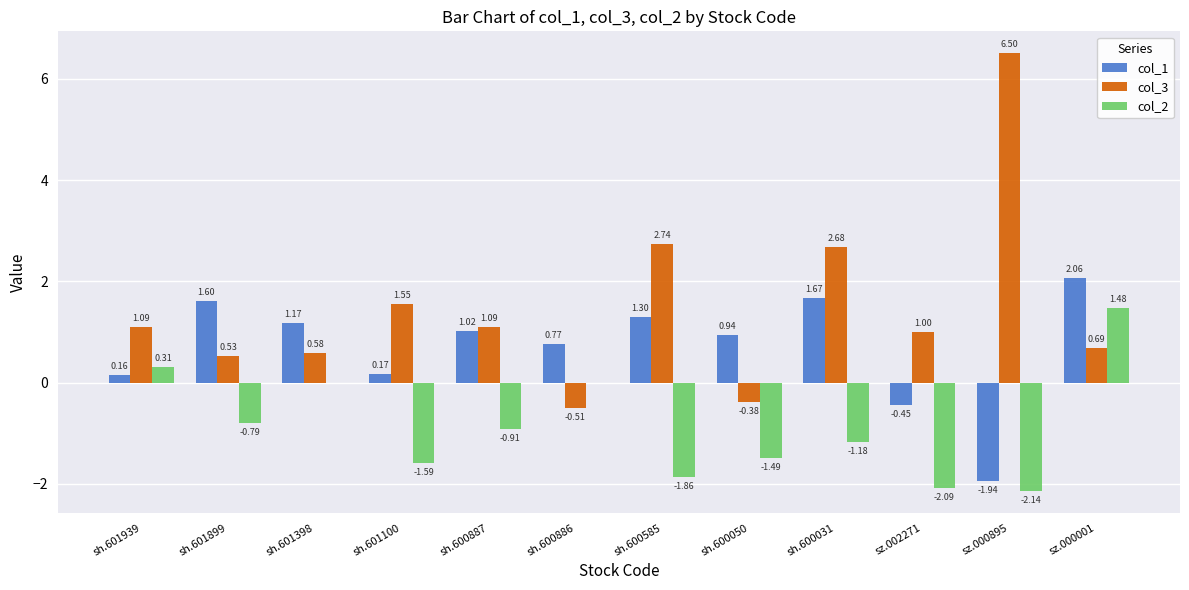

Is it true that col_3 equals 1.4 at sh.600887?

False